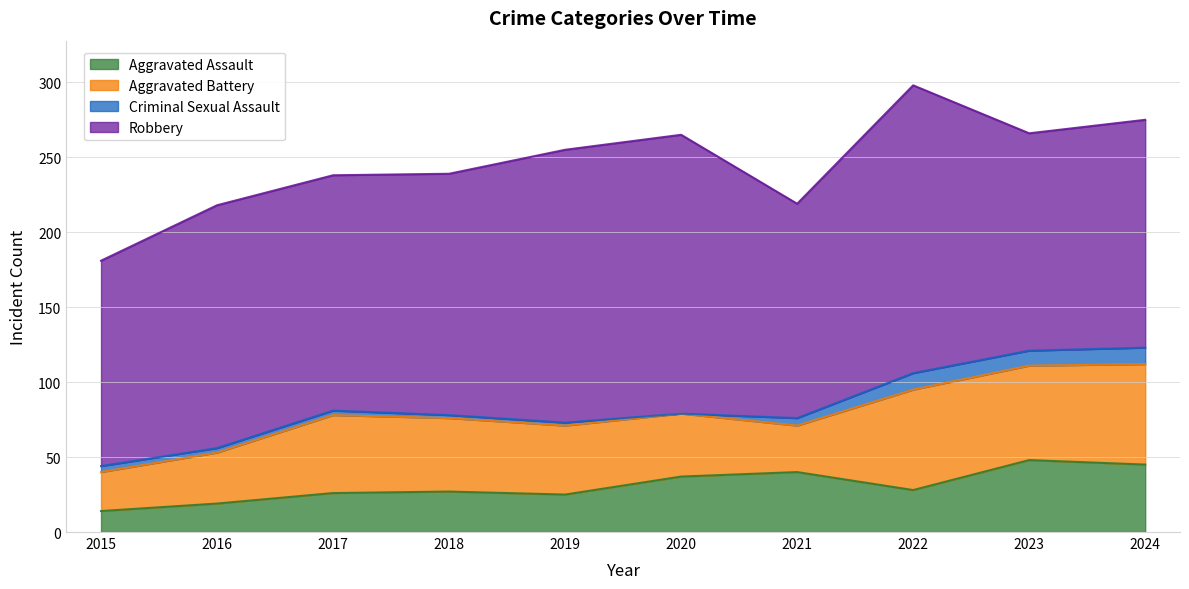

What are all the series names shown in the legend?

Aggravated Assault, Aggravated Battery, Criminal Sexual Assault, Robbery